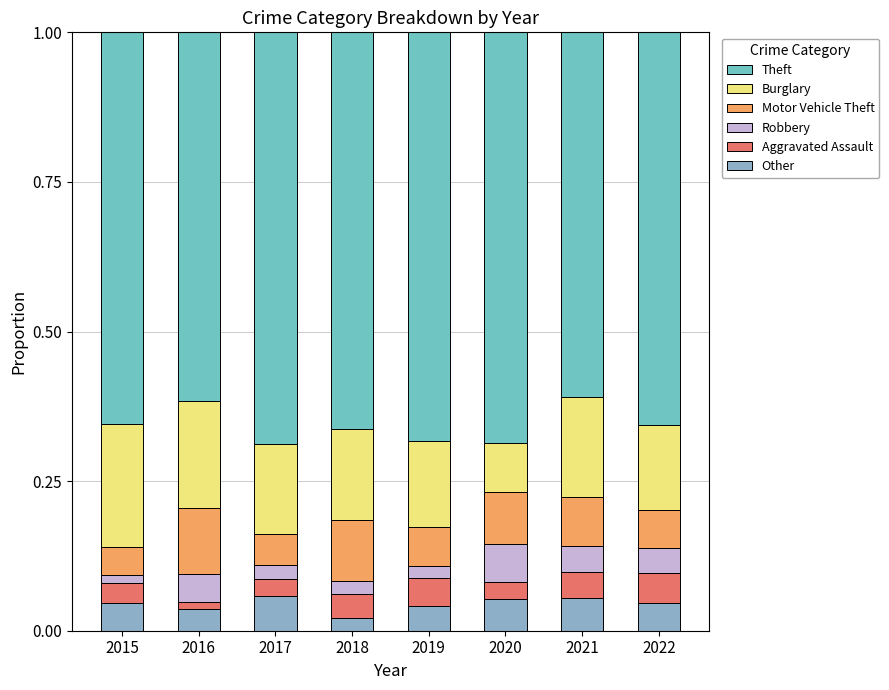

Are the bars grouped side by side (vs. stacked)?

No